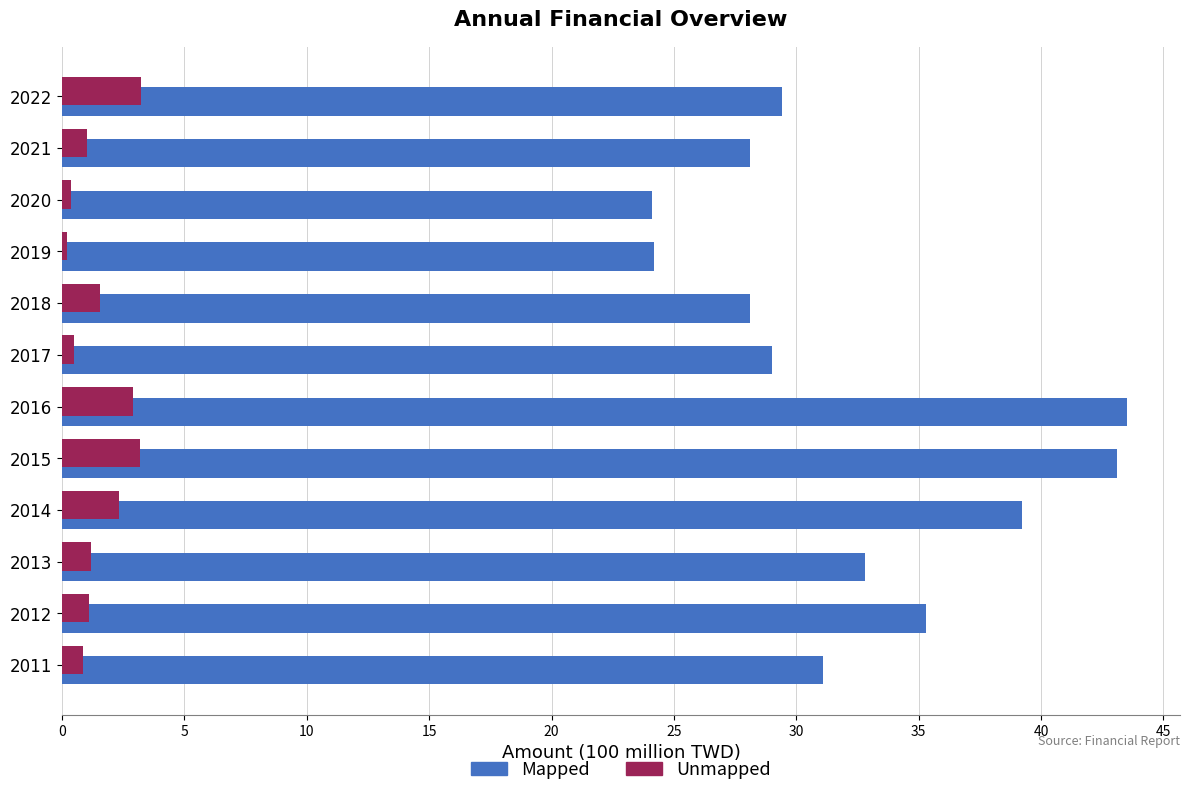

At 2012, list the series in order from smallest to largest.

Unmapped, Mapped